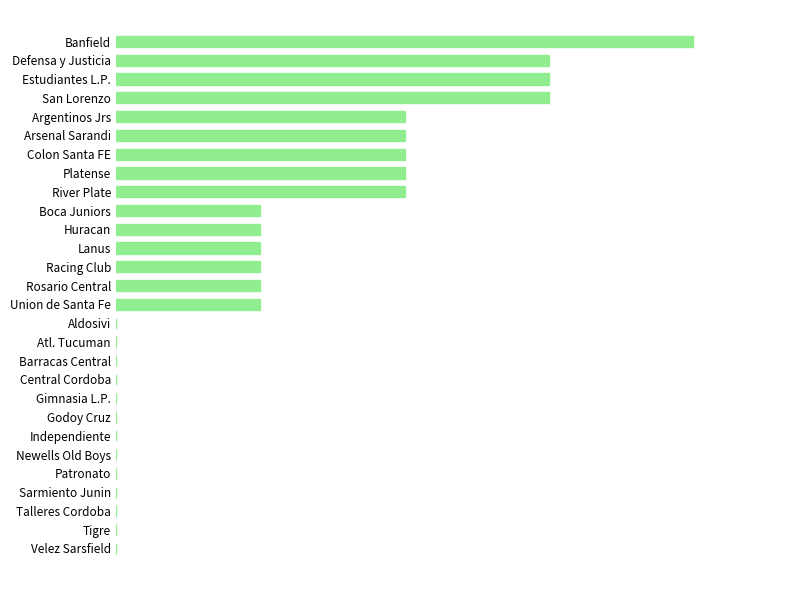

How many data points are less than 1?

13